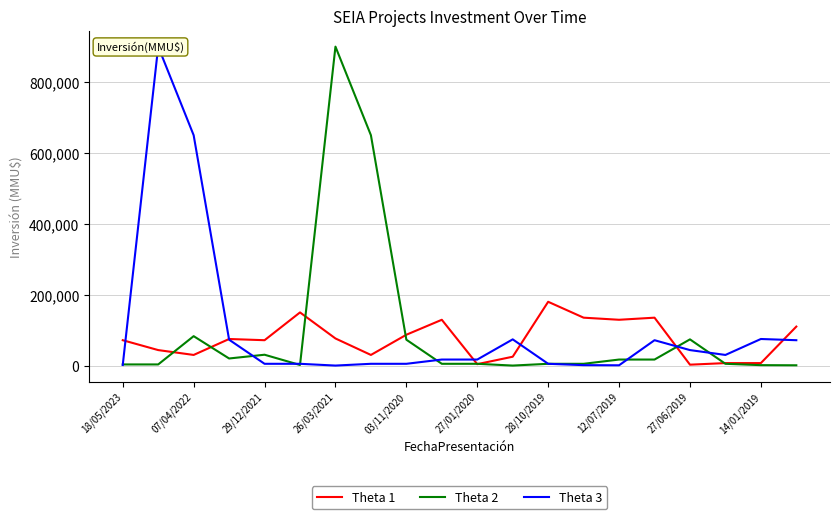

The value of Theta 2 at 13 is 2440. True or false?

False